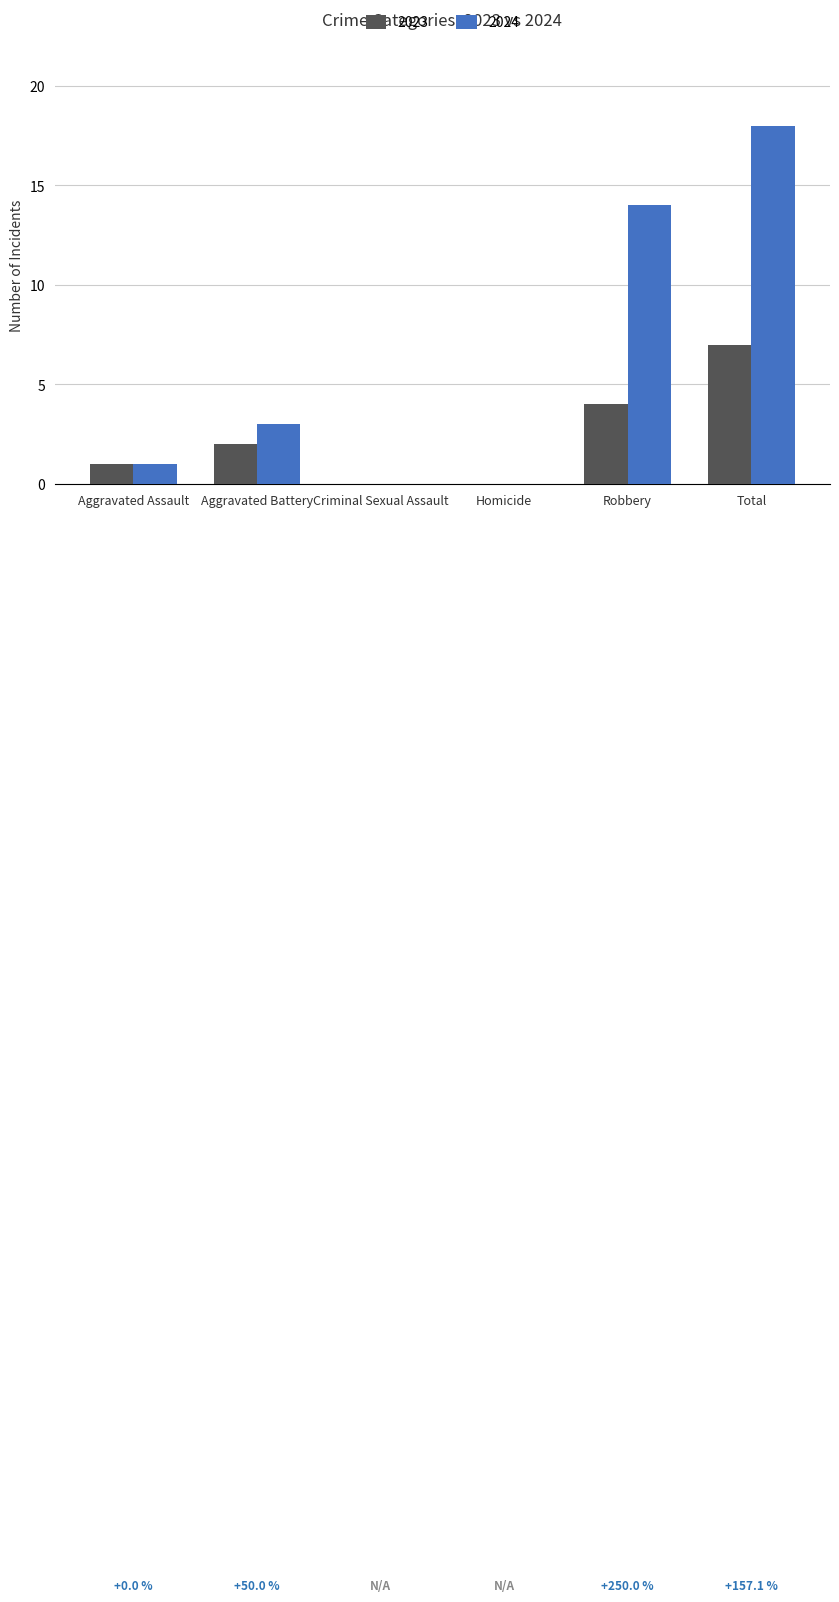

Which series changed the most between Aggravated Assault and Robbery?

2024